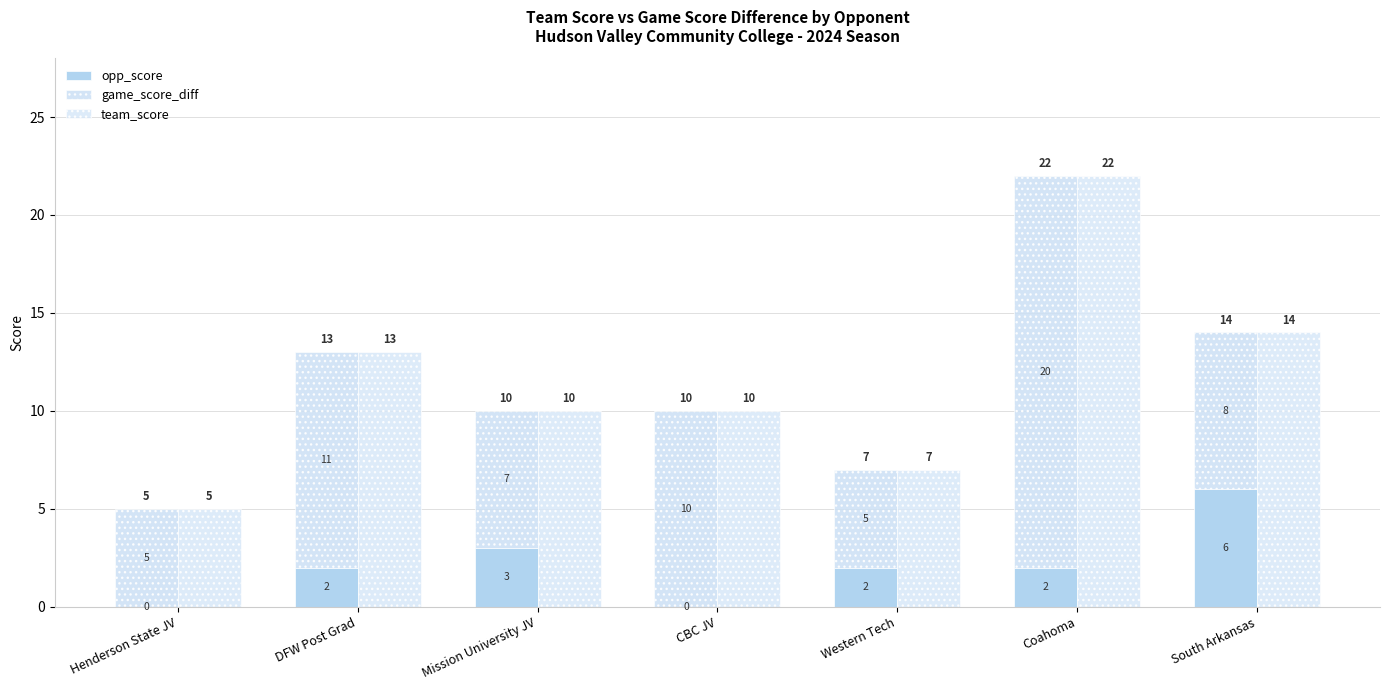

What is the sum of the team_score values at DFW Post Grad and Henderson State JV?

18